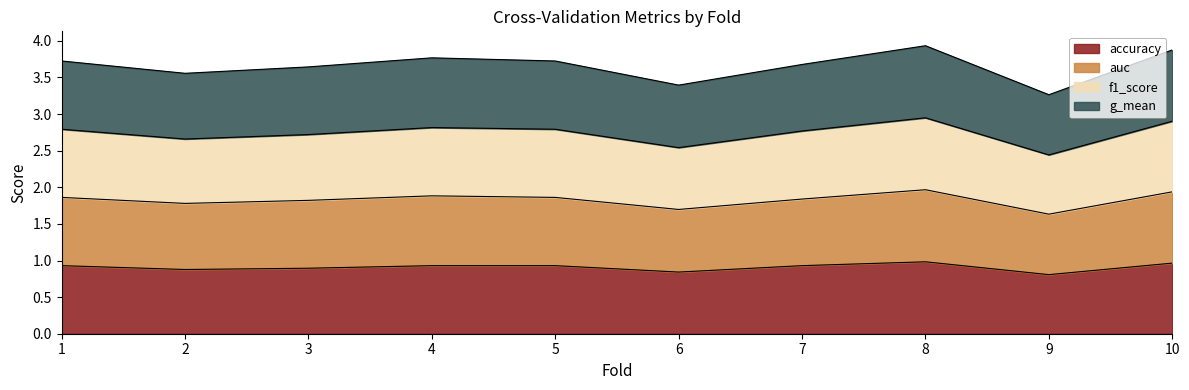

True or false: g_mean and accuracy intersect in this chart.

False